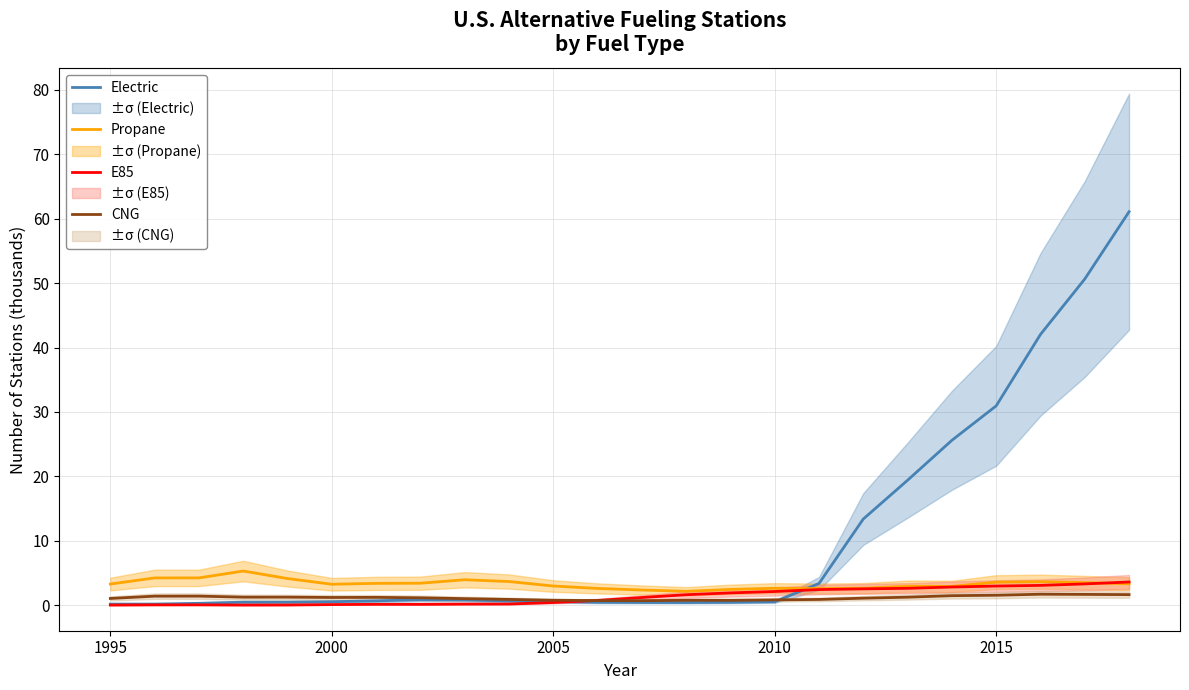

What is the highest value of the Electric series?

61.1